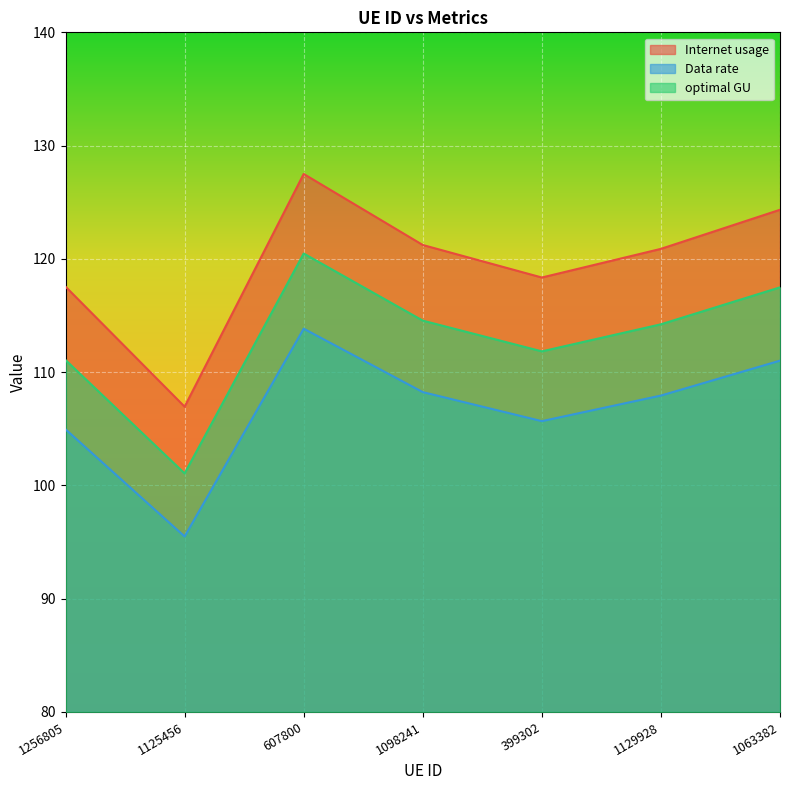

At which category is the sum across all series the highest?

607800